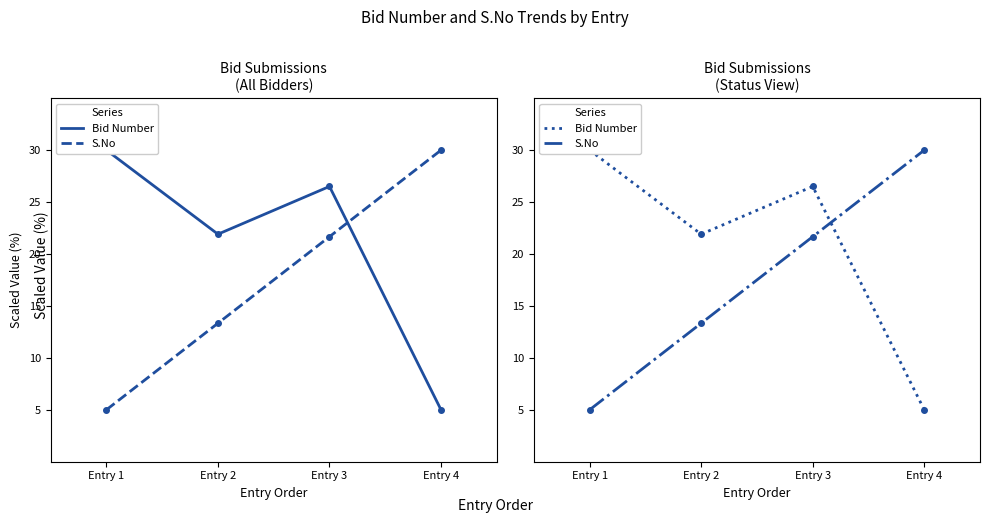

Which series has the largest range (max minus min)?

Bid Number (scaled)